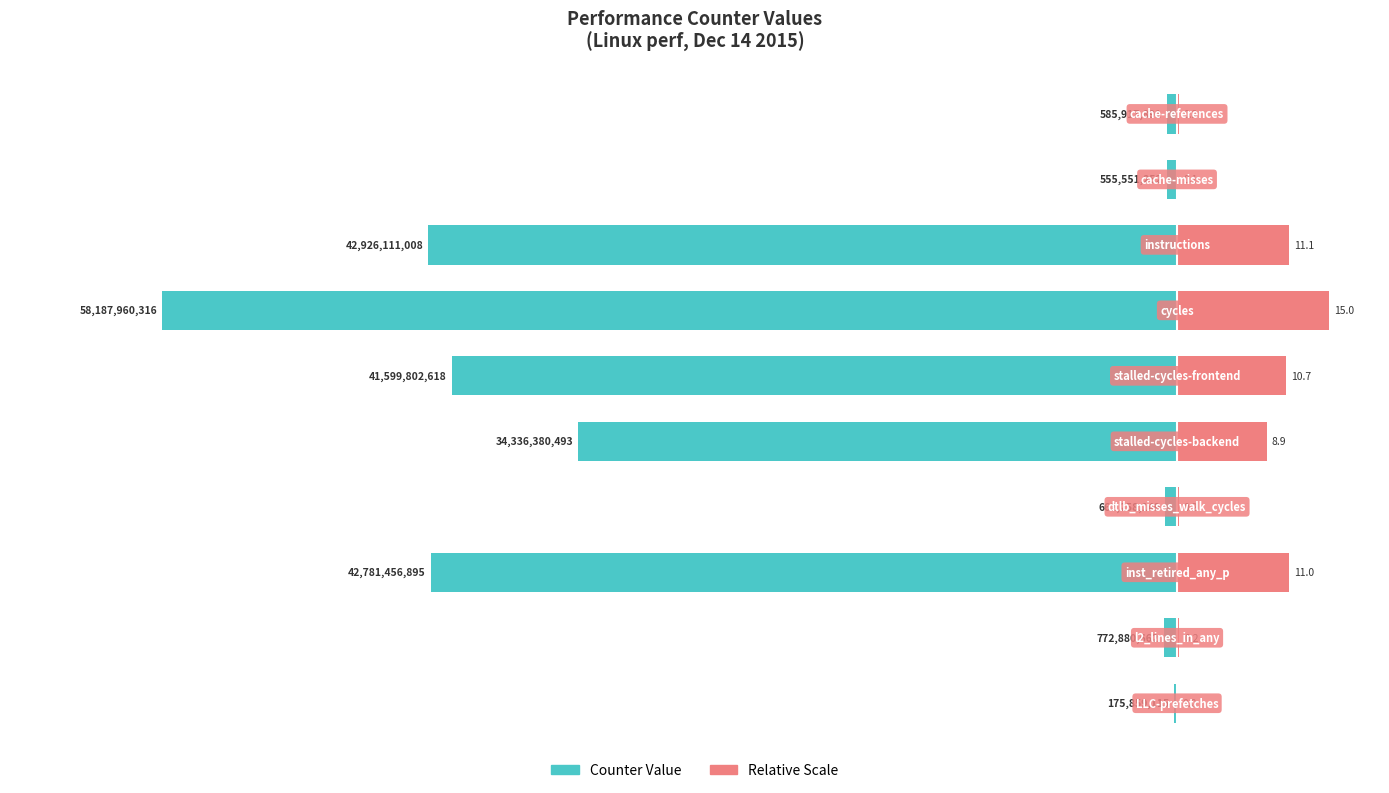

Between 1 and 6, which series saw the biggest shift?

Counter Value